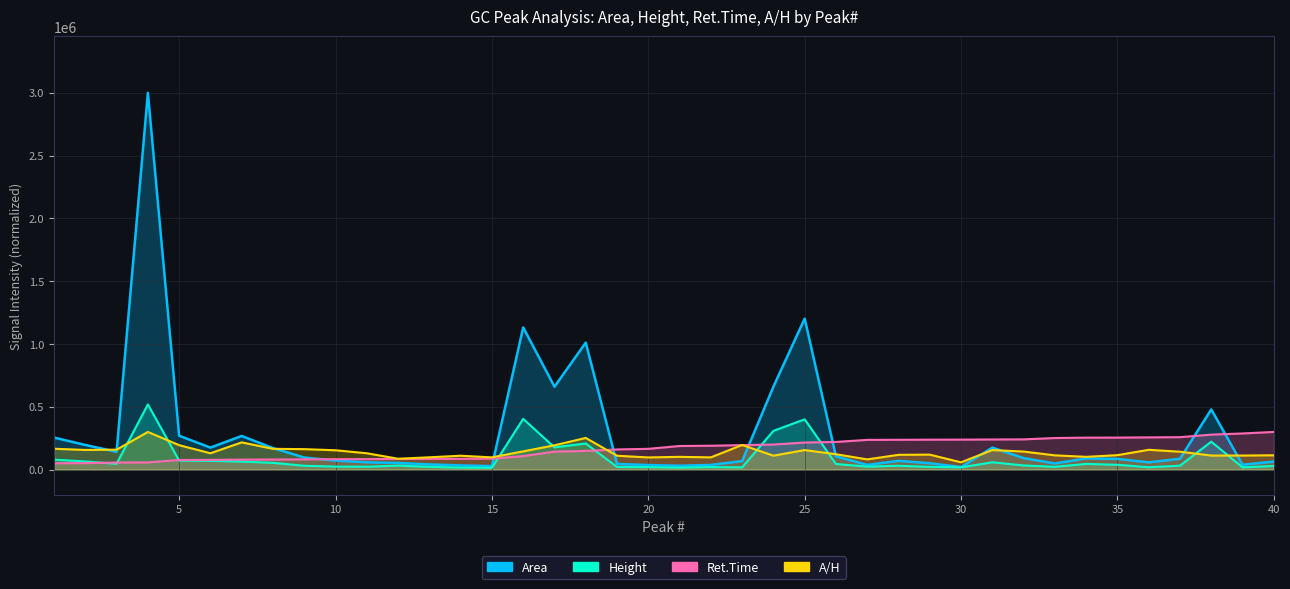

How many distinct data groups are displayed?

4